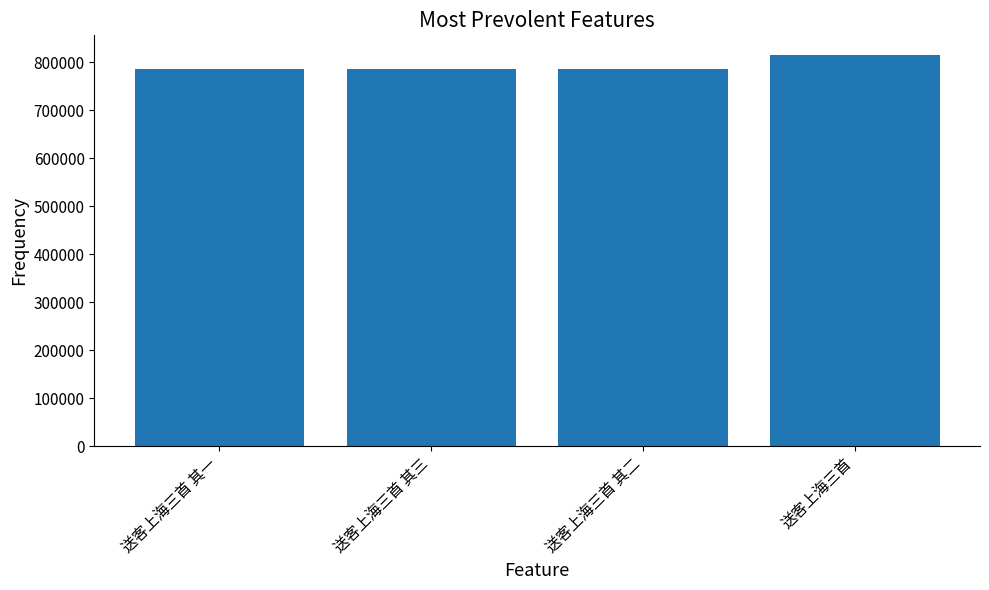

The value at 送客上海三首 is 1370273. True or false?

False